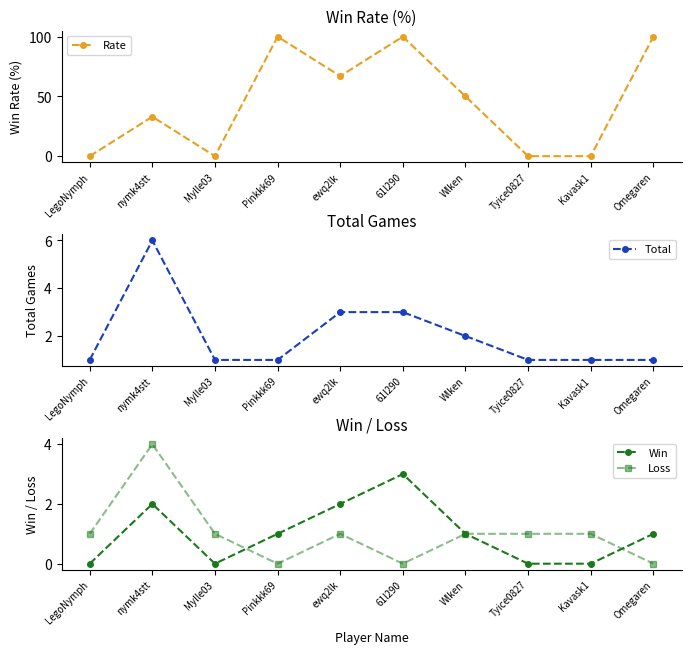

Reading left to right, what are all the values shown in this chart?

Rate: 0	33	0	100	67	100	50	0	0	100
Total: 1	6	1	1	3	3	2	1	1	1
Win: 0	2	0	1	2	3	1	0	0	1
Loss: 1	4	1	0	1	0	1	1	1	0